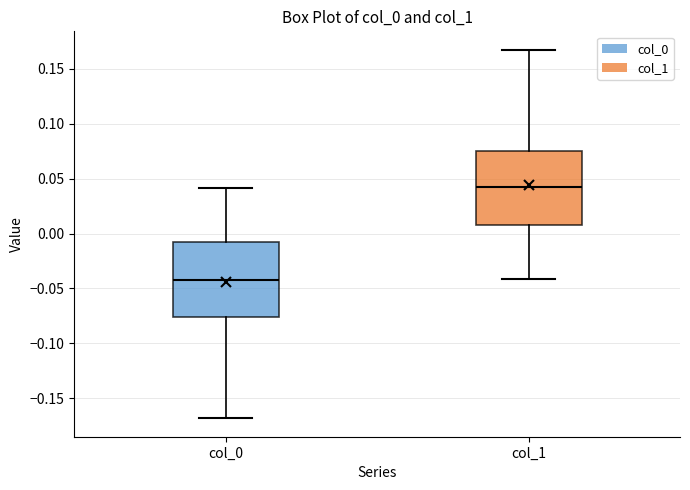

Reading left to right, transcribe this box plot: for each box, give where its median line is, the range the box spans, and where its two whiskers end, as read against the y-axis. The values are not printed on the chart, so give them approximately, as read against the axis.

col_0: median -0.040, box -0.075 to -0.005, whiskers -0.170 to 0.040
col_1: median 0.040, box 0.005 to 0.075, whiskers -0.040 to 0.165